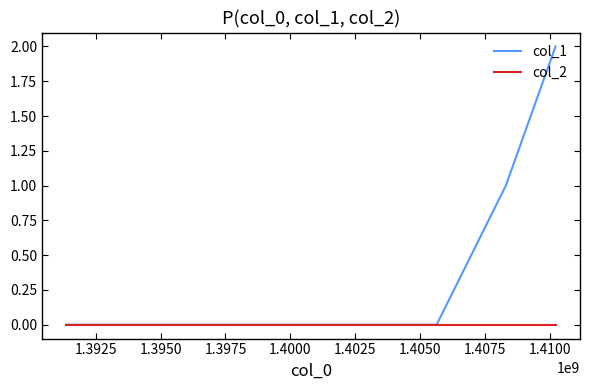

Which series has the largest total across all categories?

col_1